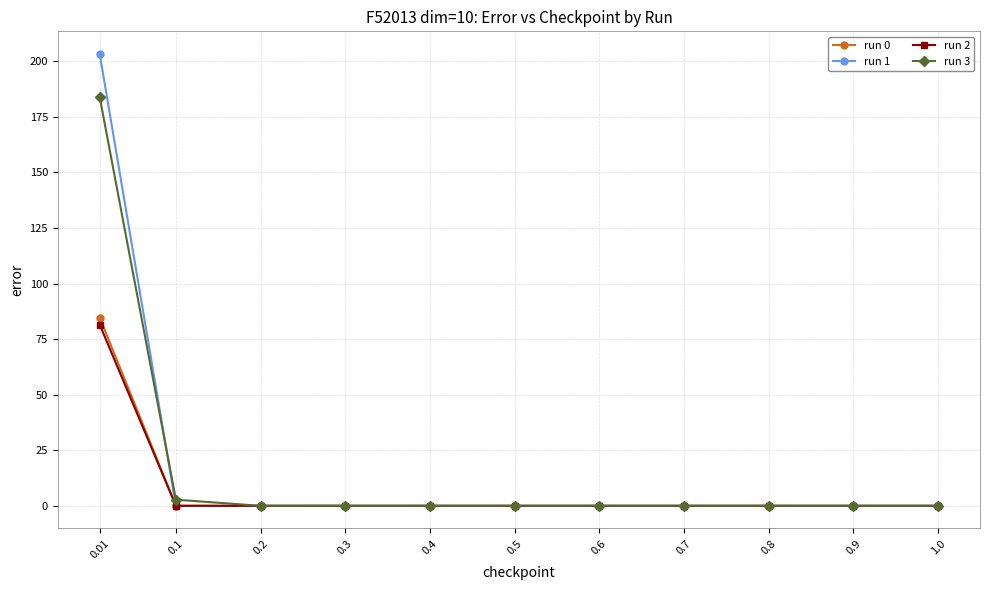

Which series has the largest range (max minus min)?

run 1